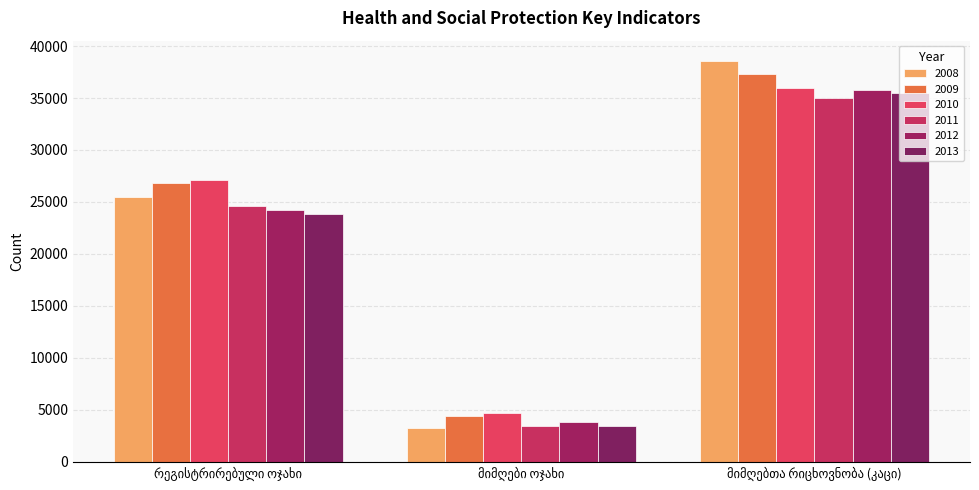

What are all the series names shown in the legend?

2008, 2009, 2010, 2011, 2012, 2013